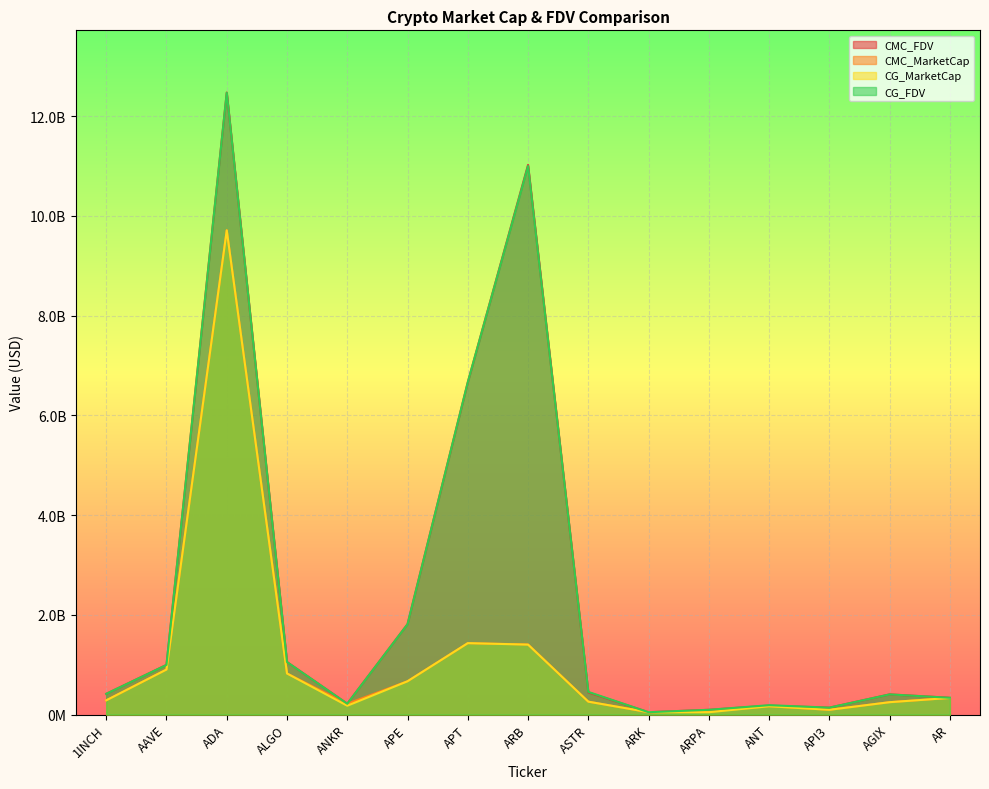

At how many categories does at least one series exceed 7159248406?

2